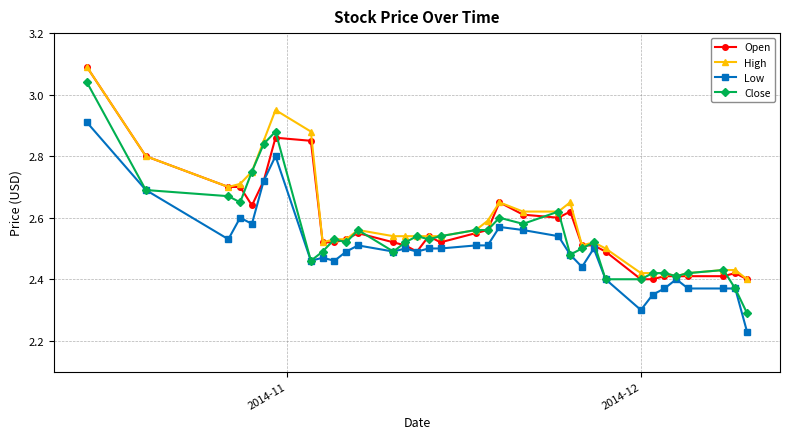

At how many categories does at least one series exceed 2?

34